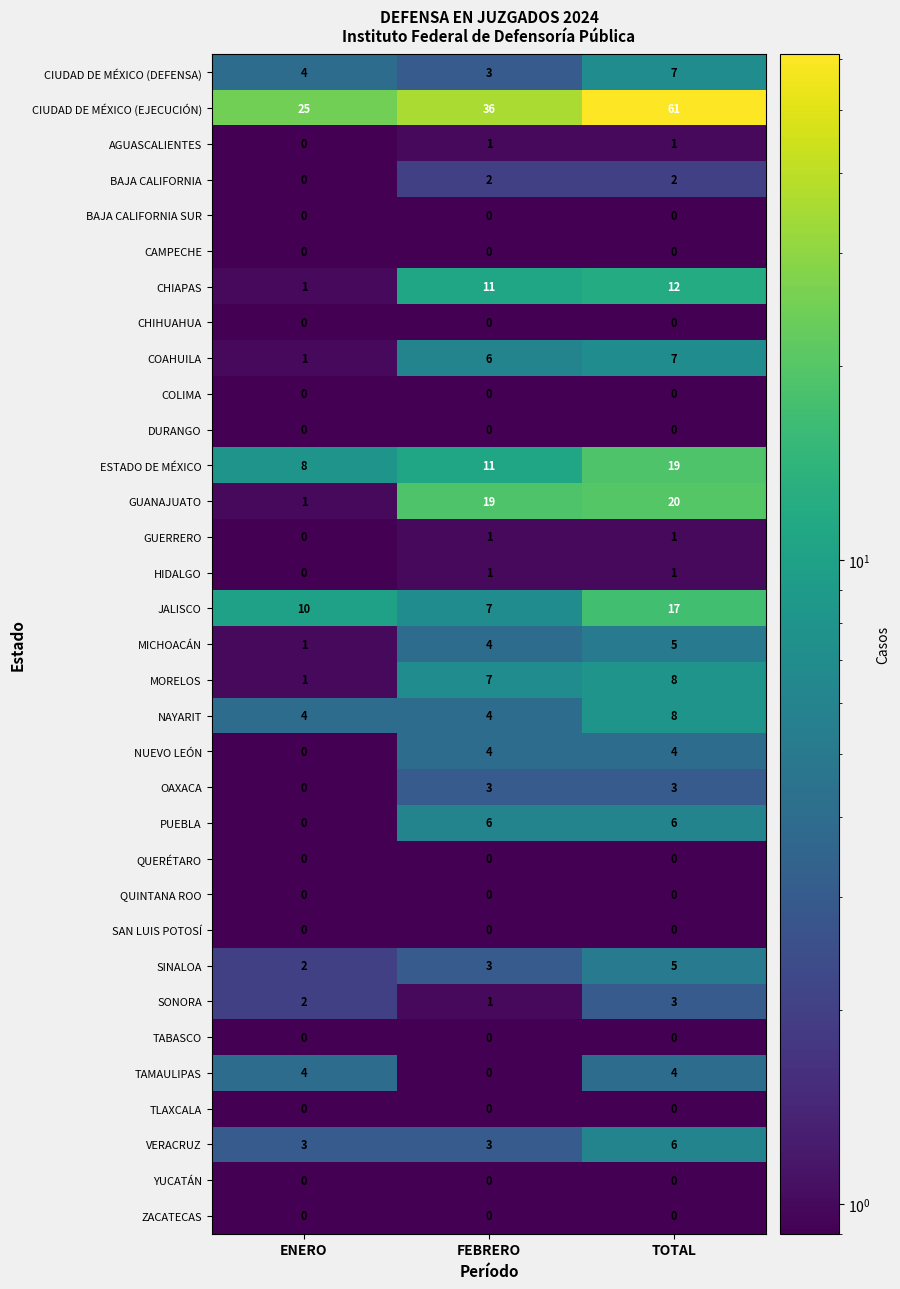

Which series has the largest total across all categories?

CIUDAD DE MÉXICO (EJECUCIÓN)